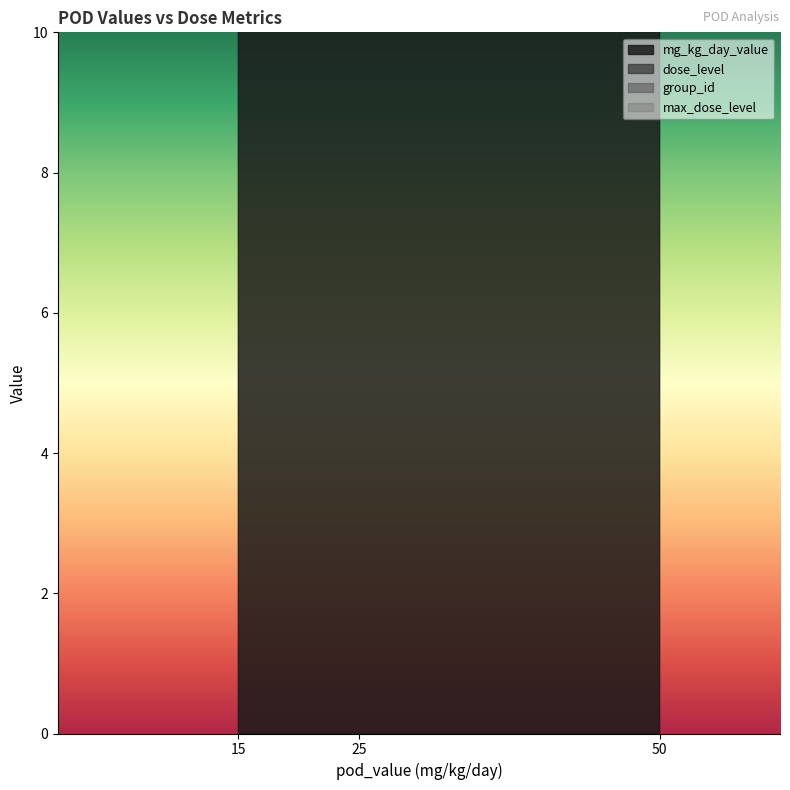

What is the average value of the group_id series?

4